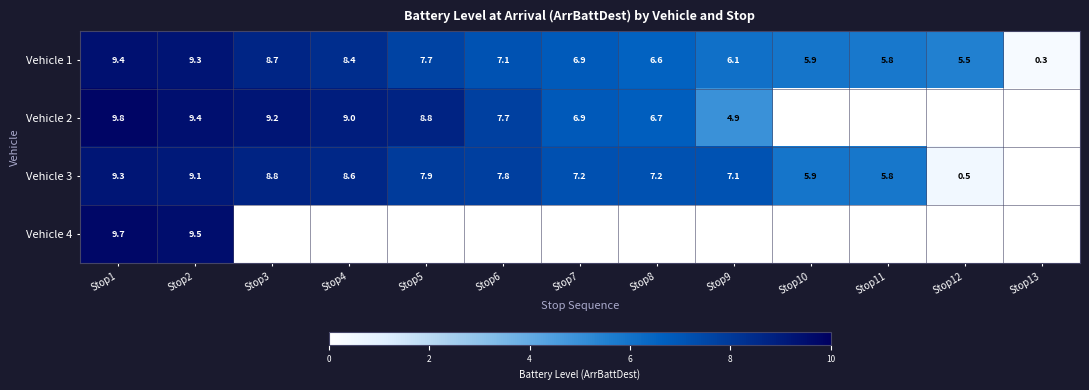

At which label does Vehicle 1 first exceed 6?

Stop1